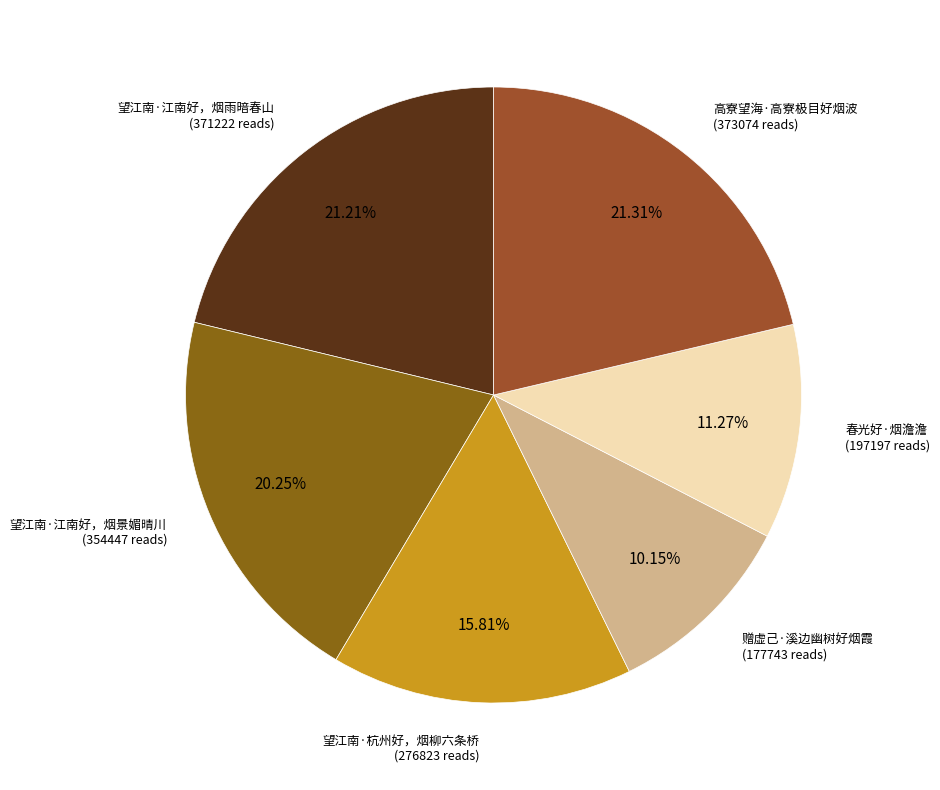

To the nearest percent, what is the average slice percentage?

17%